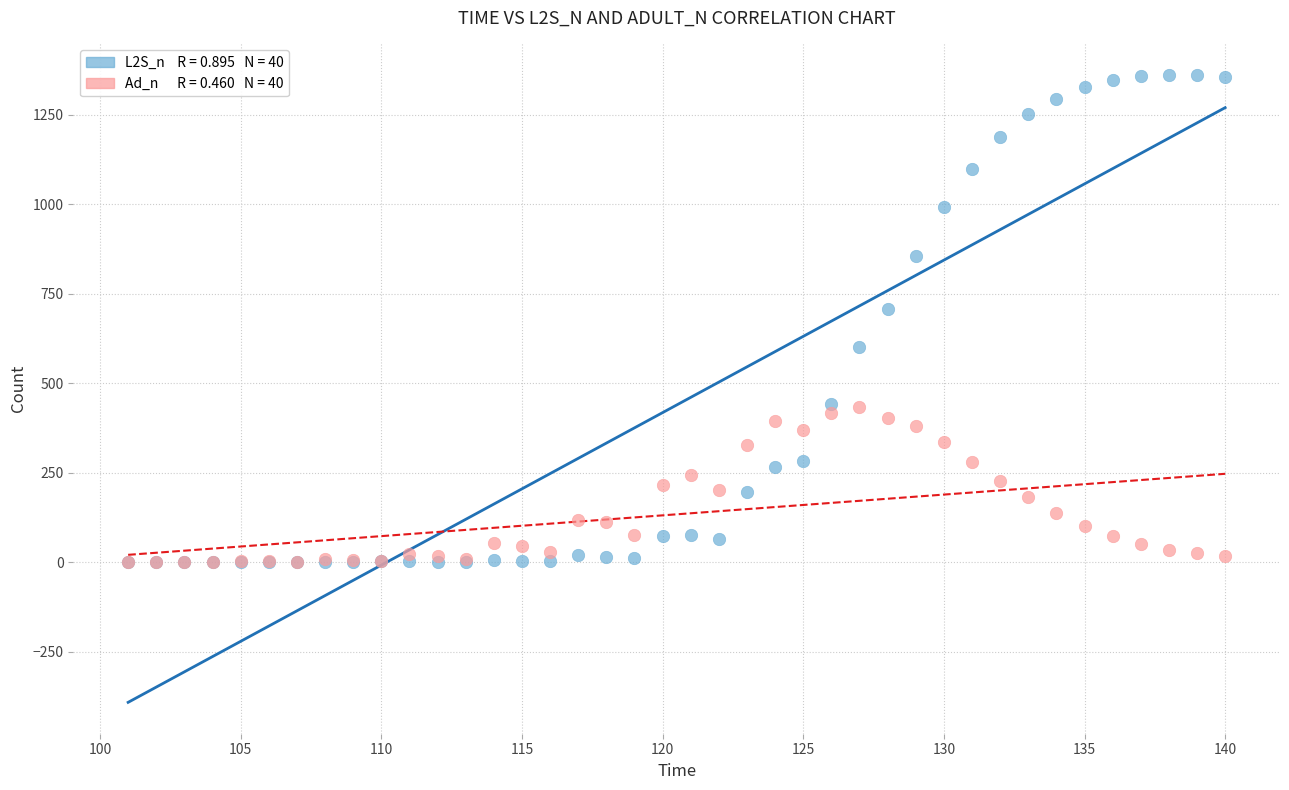

Across all series, what Y value is closest to 680?

706.1